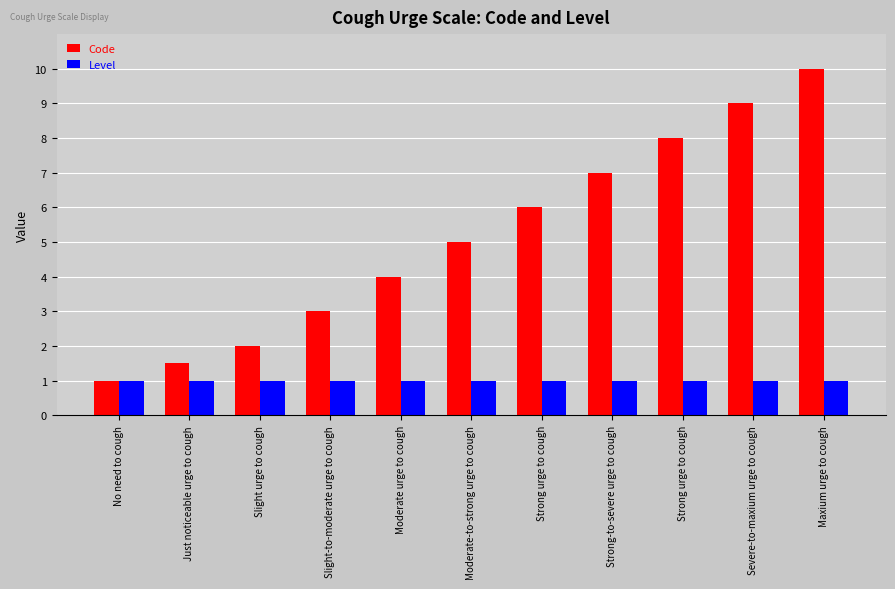

Rank the series at Just noticeable urge to cough from highest to lowest value.

Code, Level